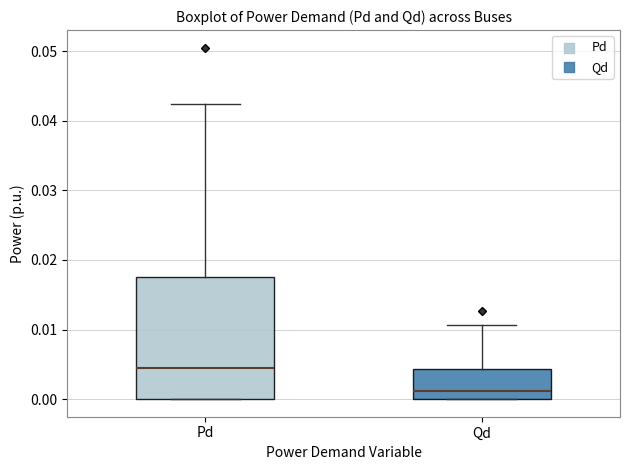

Which box is the tallest, from its lower edge to its upper edge?

Pd